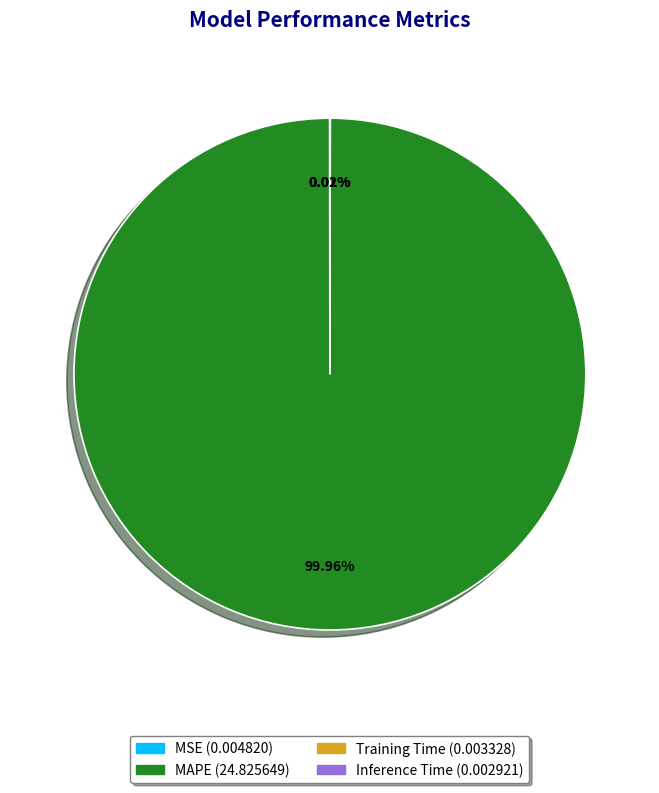

What is the largest slice in the pie chart?

MAPE